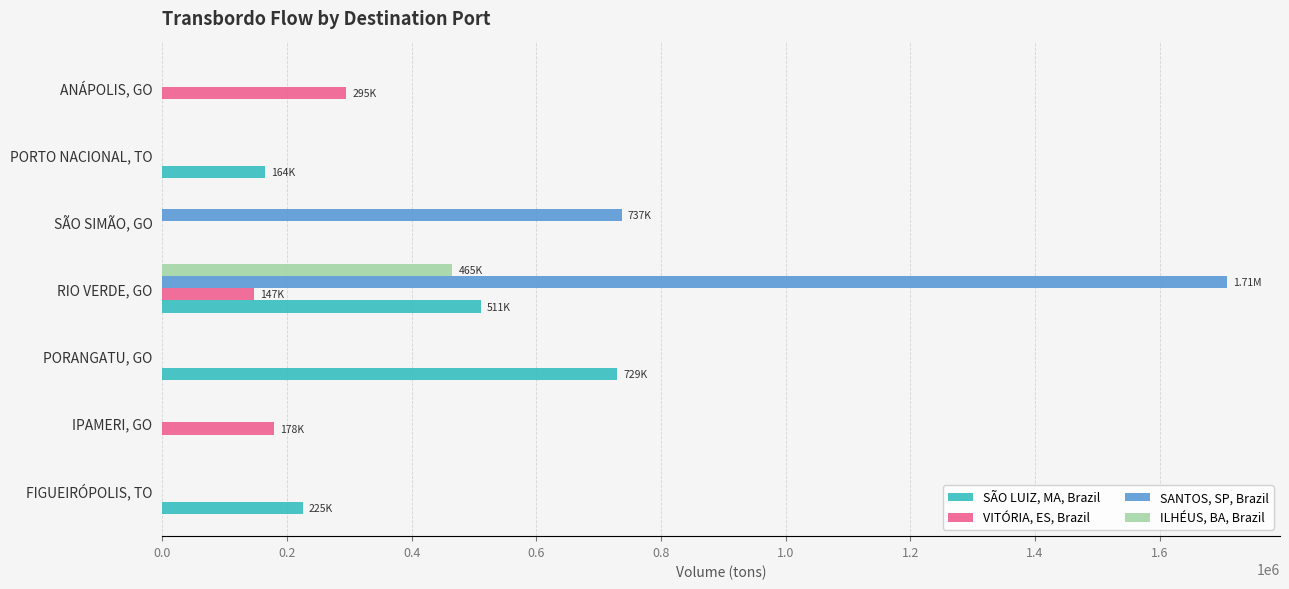

At which label is SANTOS, SP, Brazil closest to 853847?

SÃO SIMÃO, GO